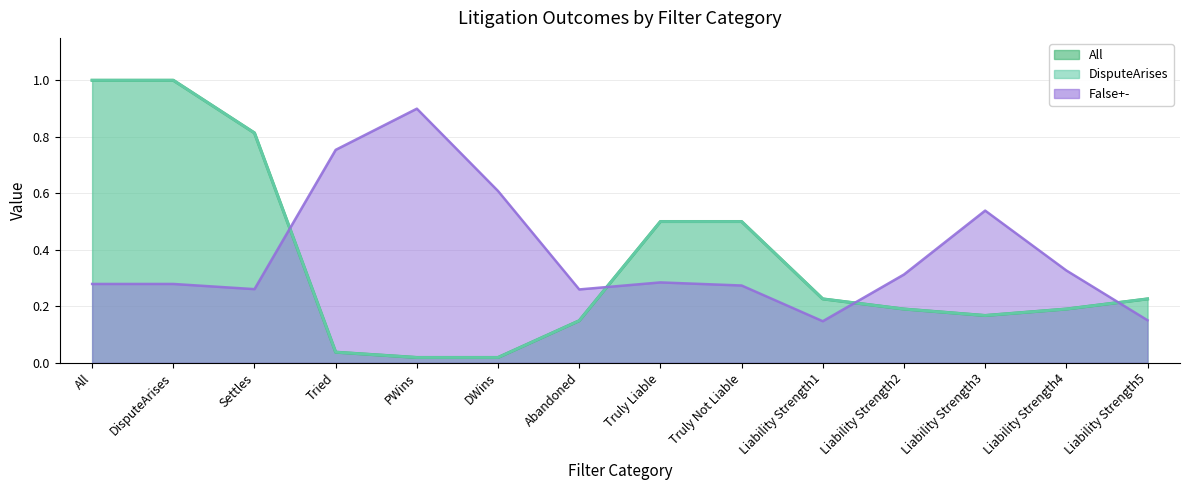

Which category has the lowest value in the False+- series?

Liability Strength1